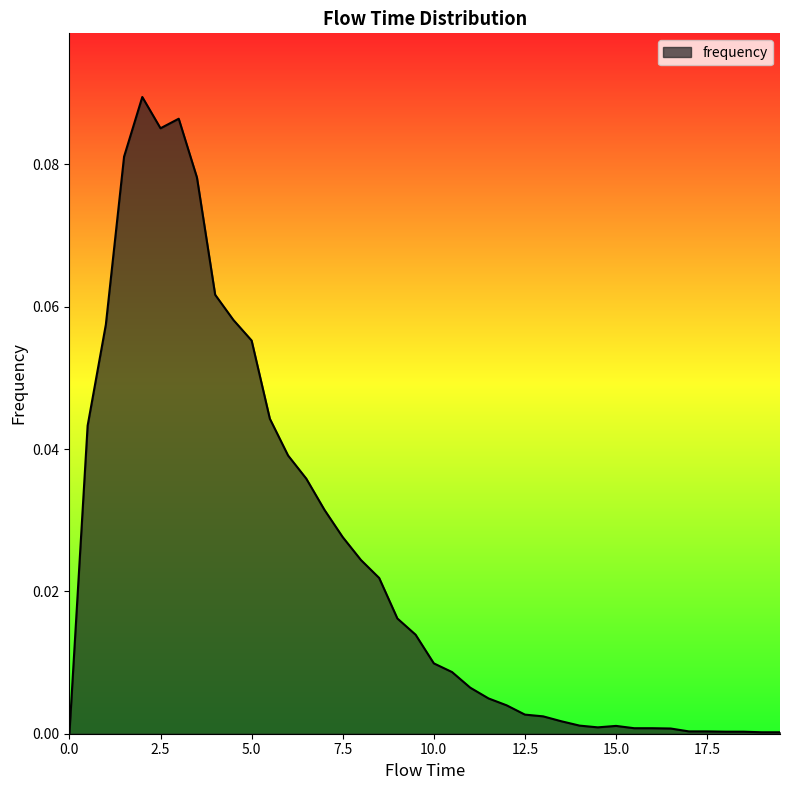

Does the chart have visible grid lines?

No